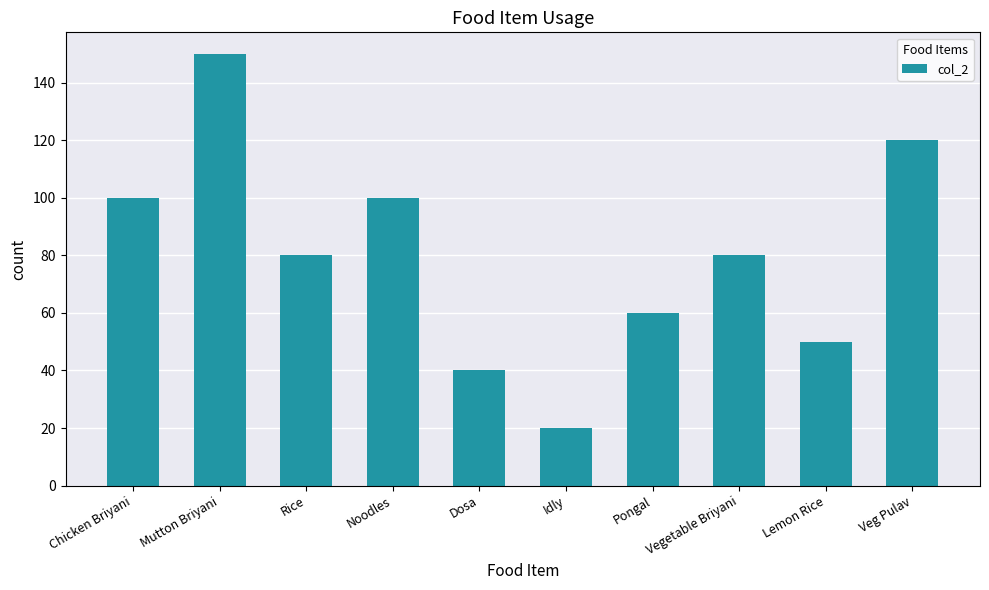

What is the minimum value shown in the chart?

20